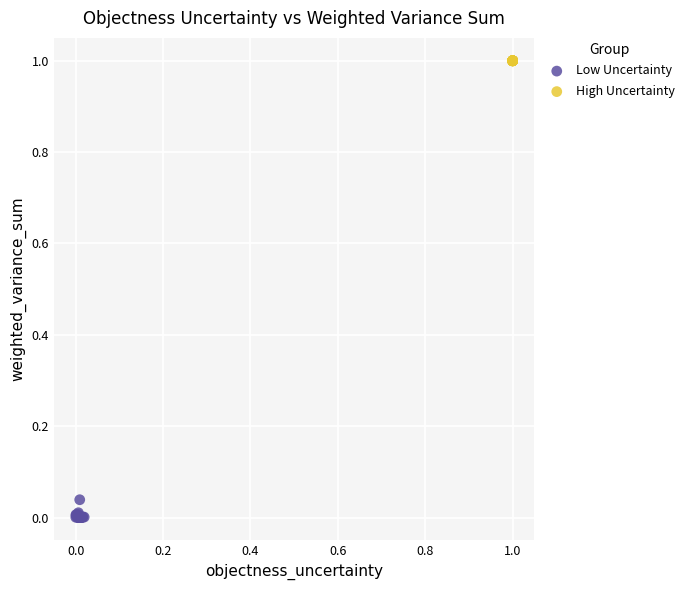

Which series contains the highest Y value?

High Uncertainty